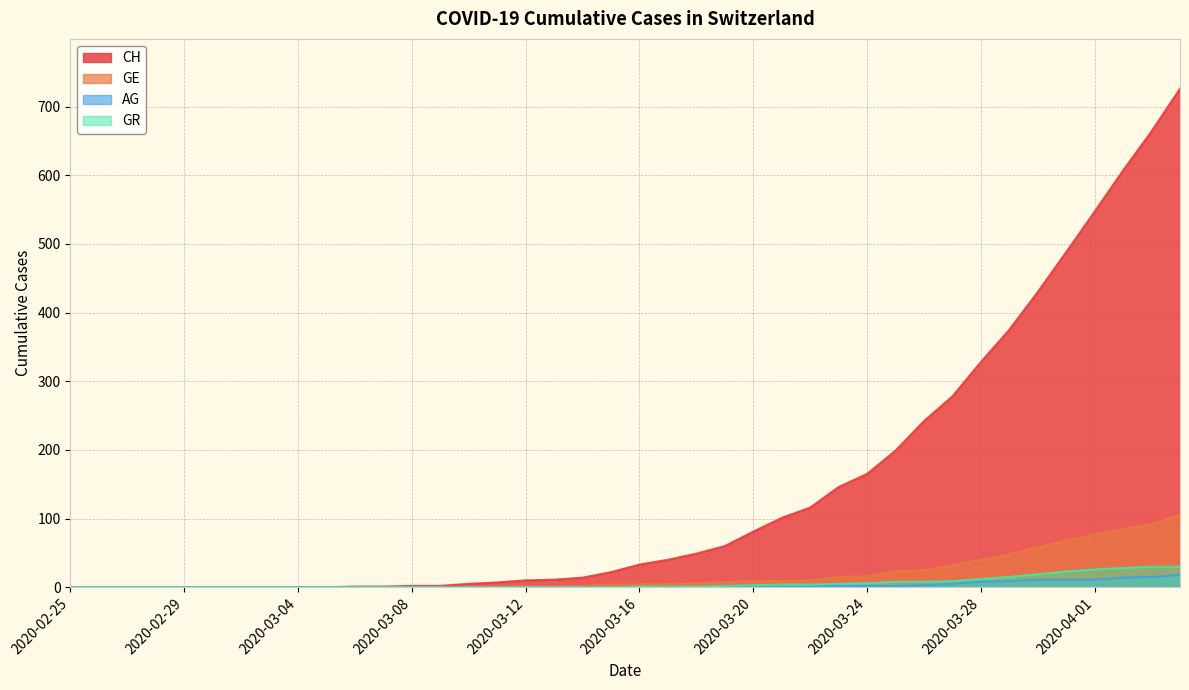

At which label does GE reach its minimum?

2020-02-25